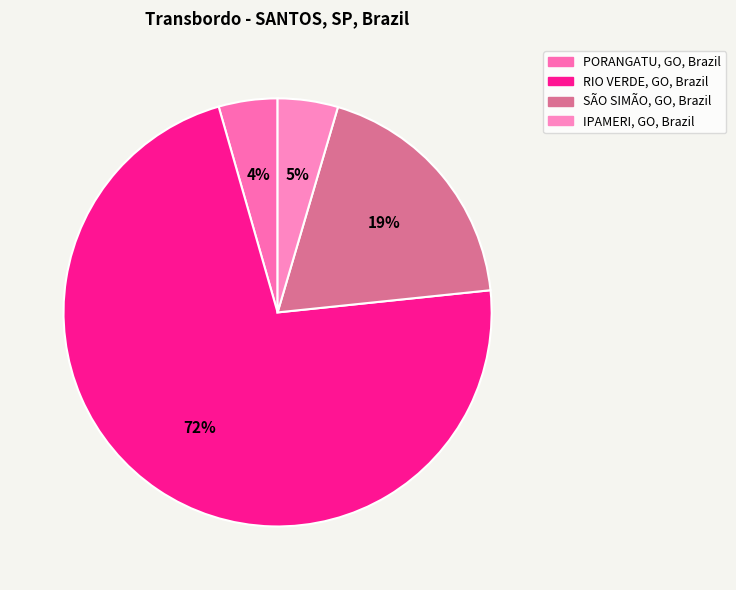

Which slice represents more than half of the pie?

RIO VERDE, GO, Brazil